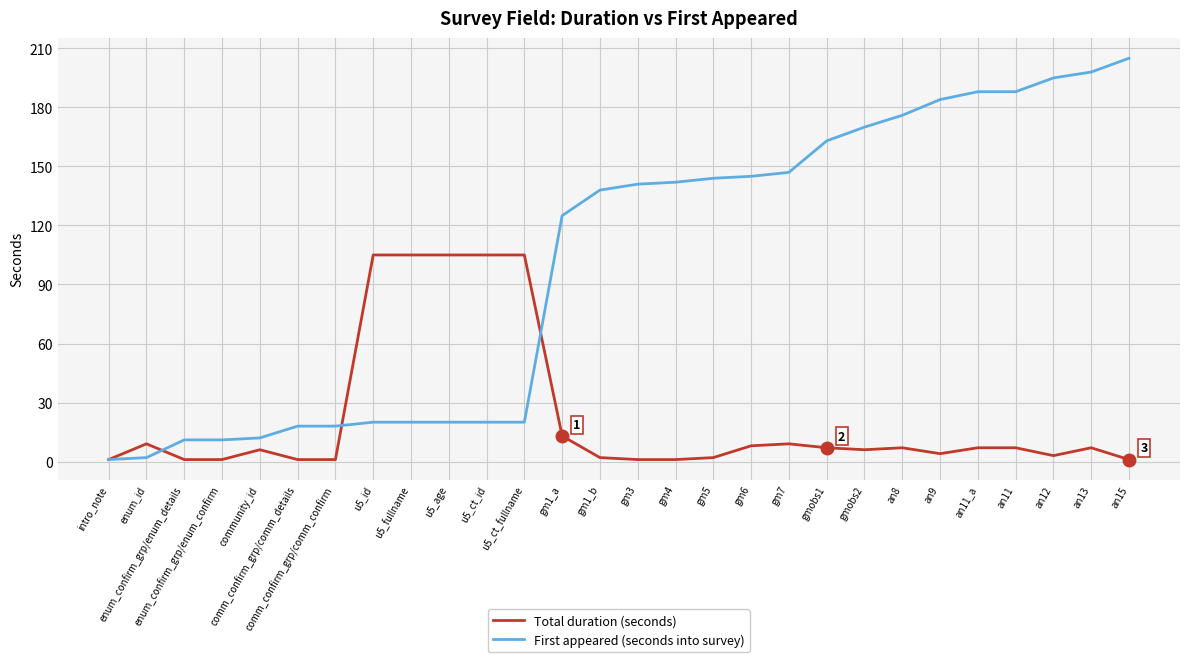

What is the difference between the maximum and second lowest values in the Total duration (seconds) series?

104